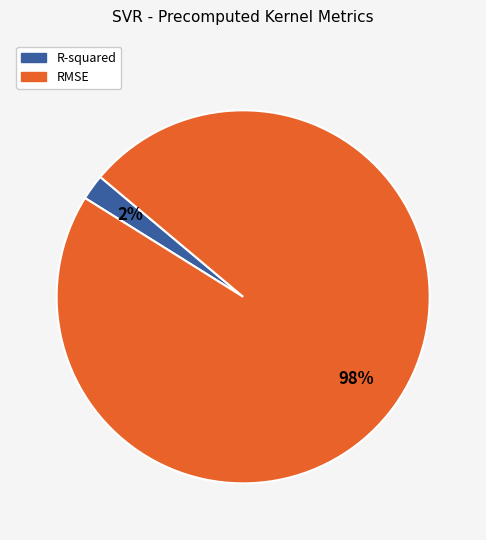

Which slice represents more than half of the pie?

RMSE